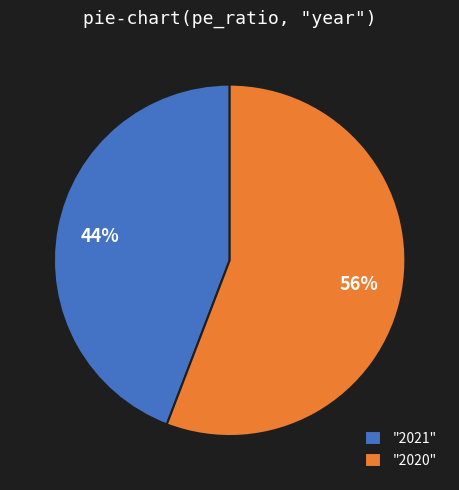

Does any single category account for the majority?

Yes